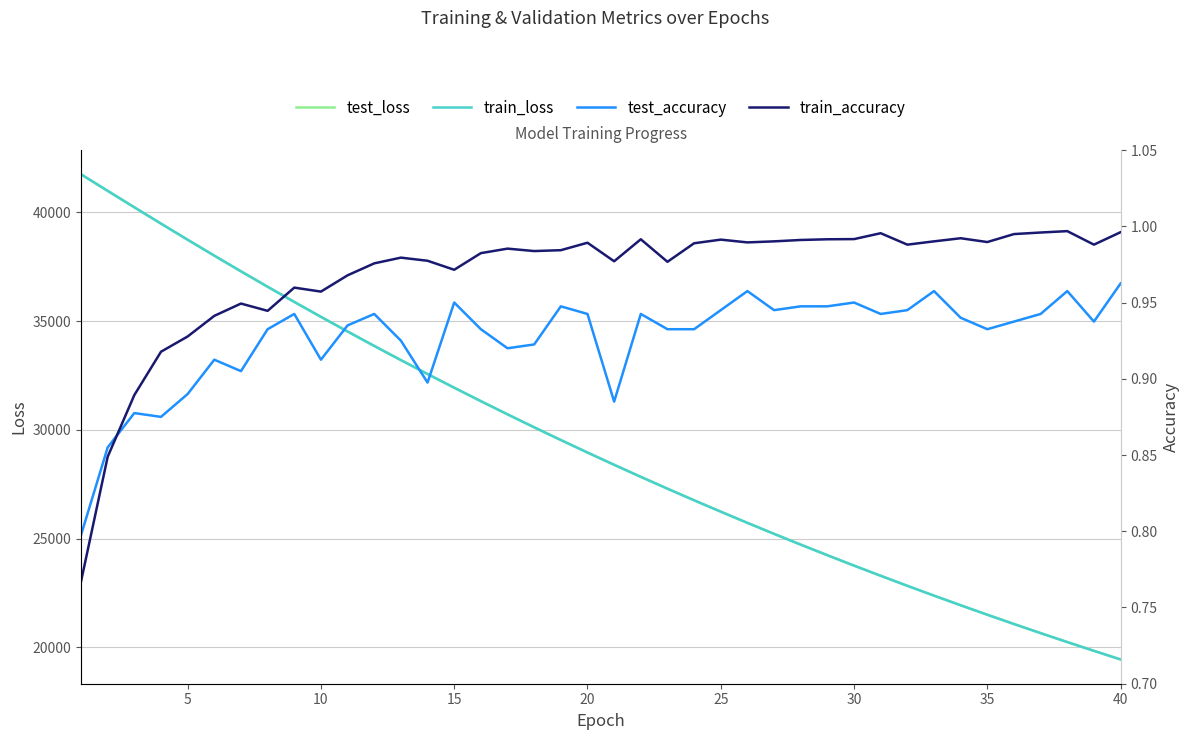

Which series has the largest total across all categories?

test_loss